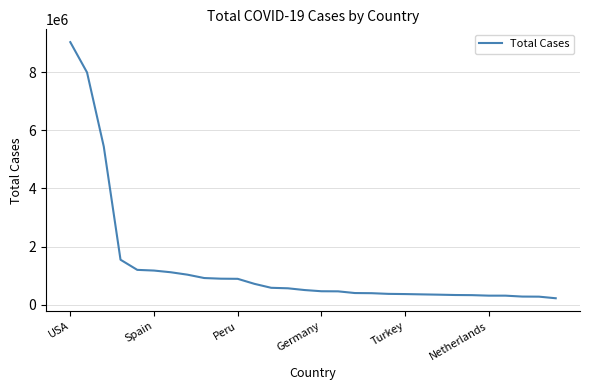

What is the minimum value shown in the chart?

222248